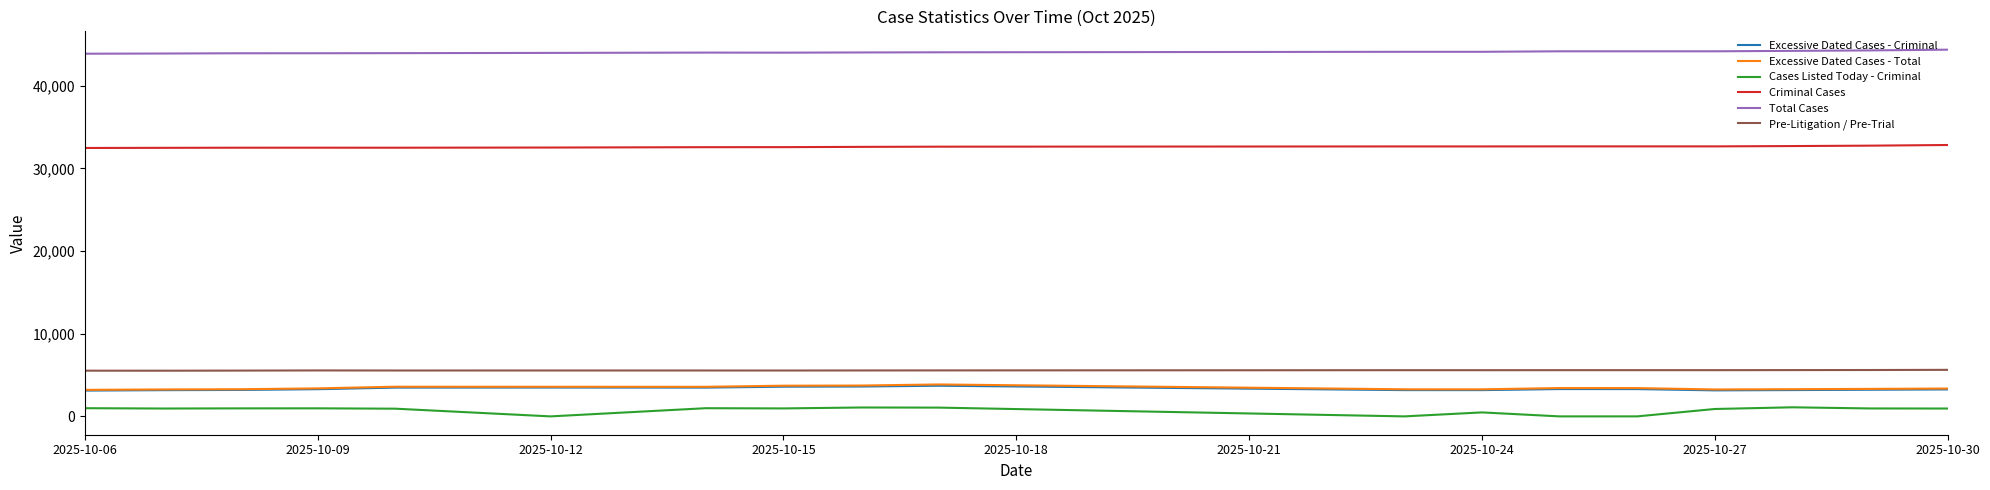

True or false: Excessive Dated Cases - Criminal and Total Cases intersect in this chart.

False